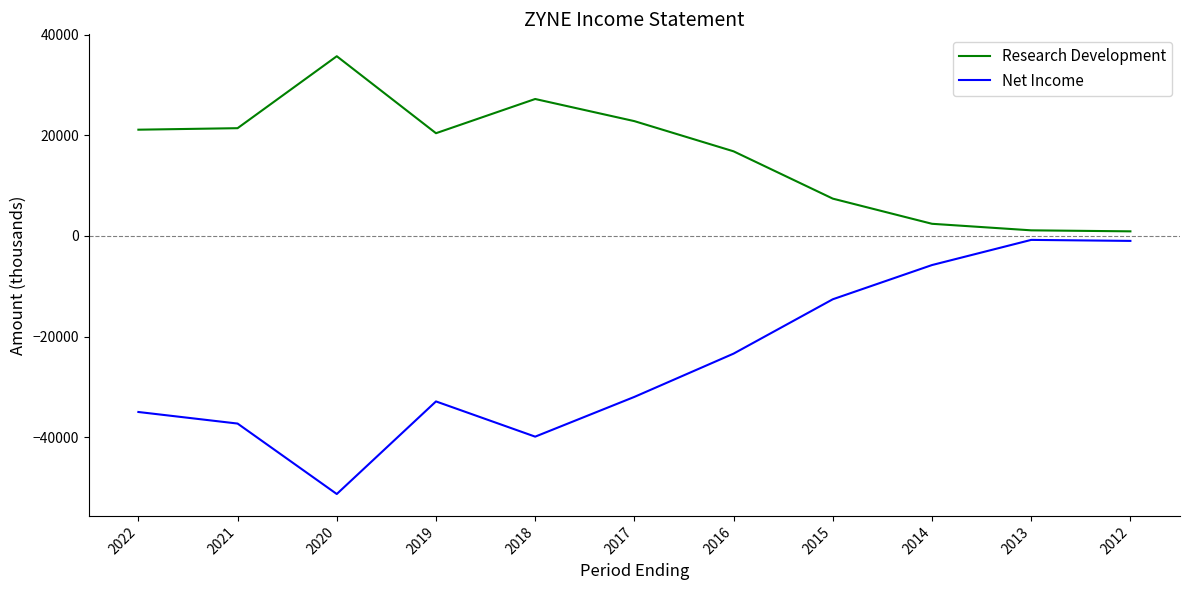

What is the total value across all series at 2020?

-15600